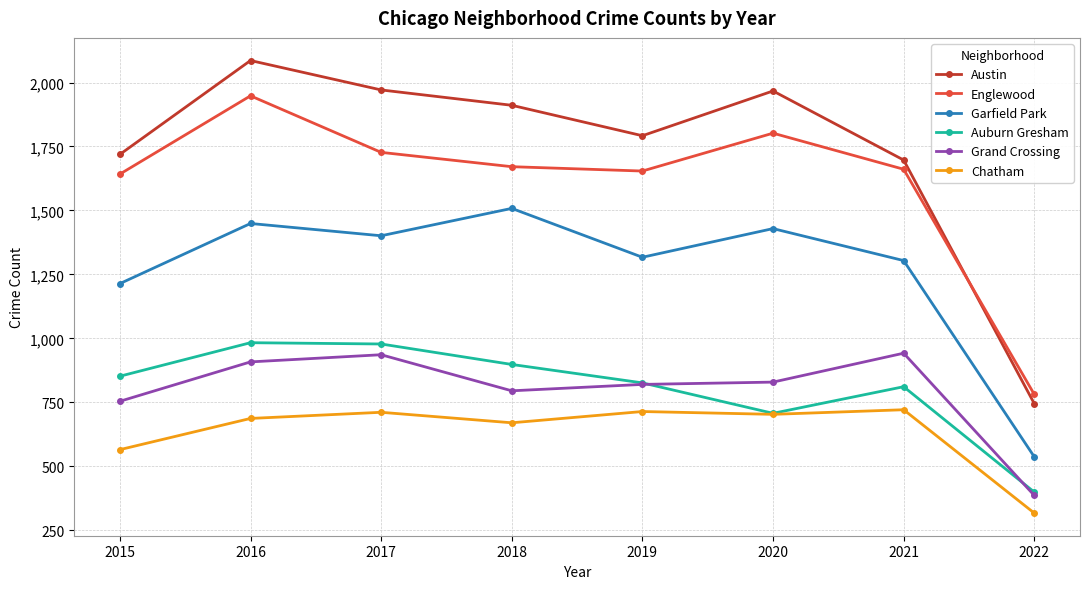

Rank the series at 2017 from lowest to highest value.

Chatham, Grand Crossing, Auburn Gresham, Garfield Park, Englewood, Austin